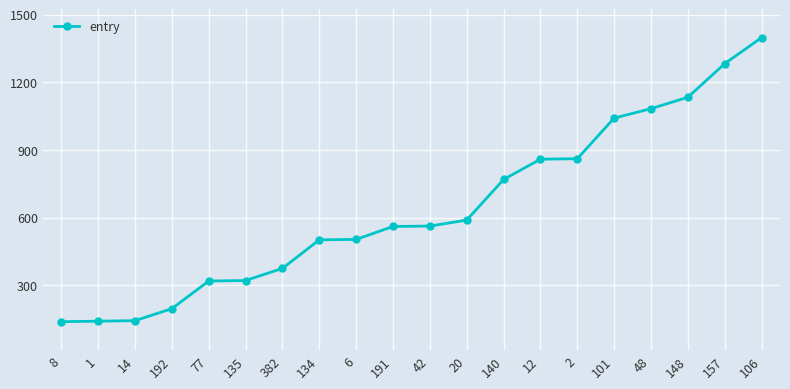

How many data points does each series have?

20